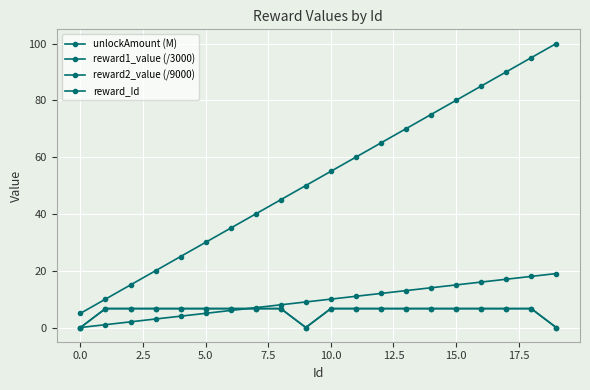

What is the difference between the maximum and second lowest values in the reward2_value (/9000) series?

6.7